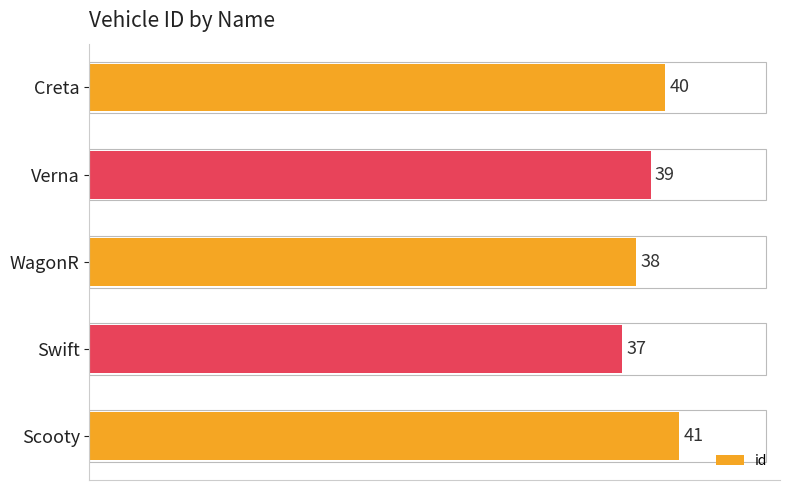

How many bars are there in total?

5